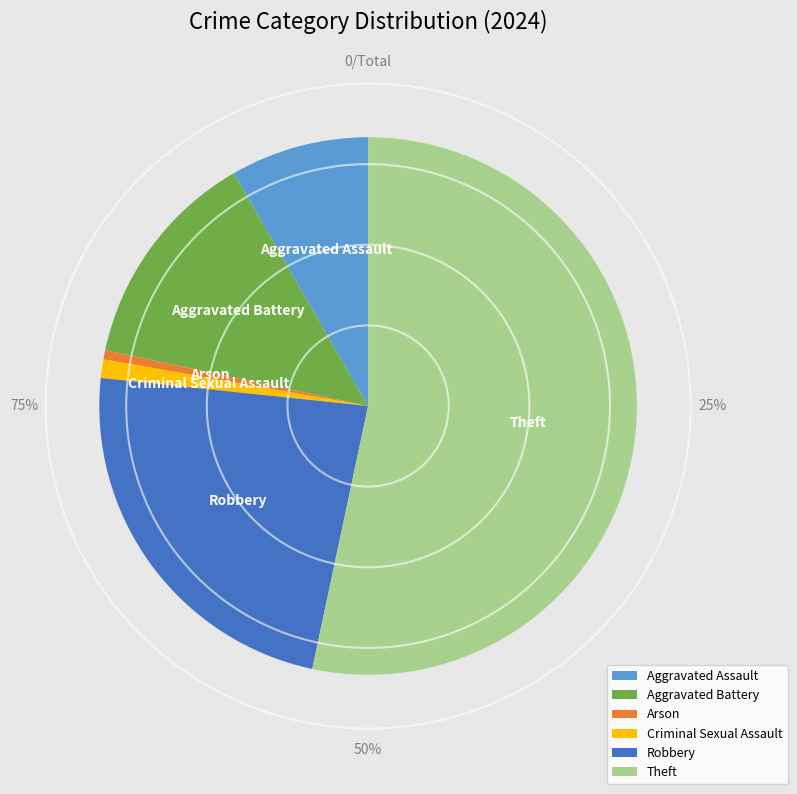

Does Criminal Sexual Assault represent more than half of the total?

No